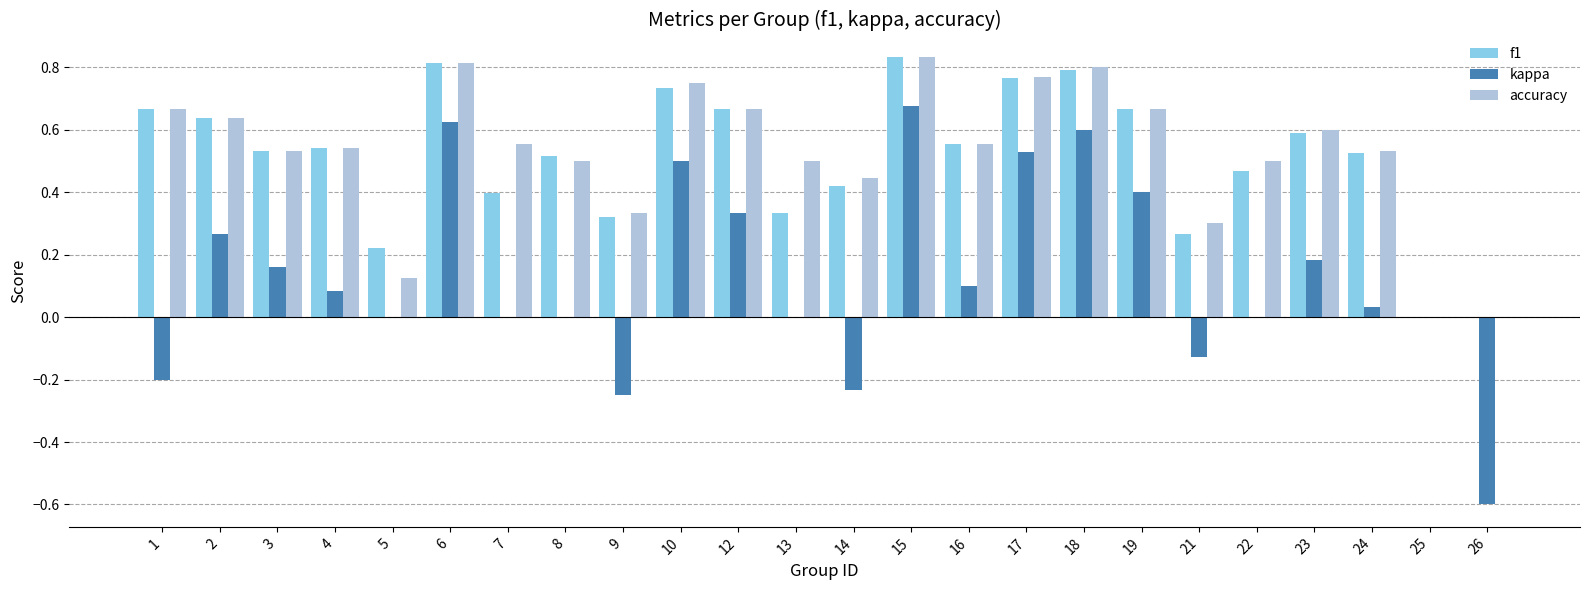

What is the sum of all f1 values?

12.3